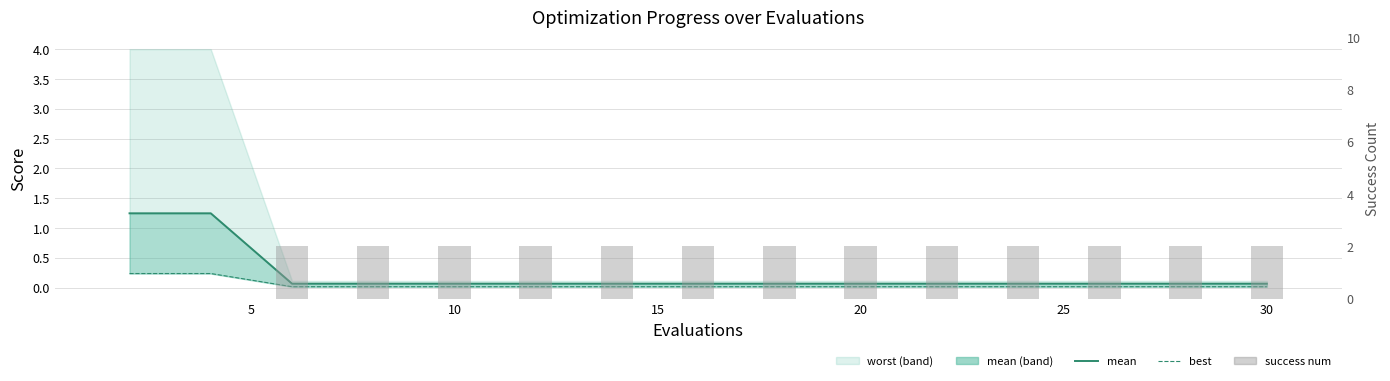

What is the highest value of the best series?

0.2